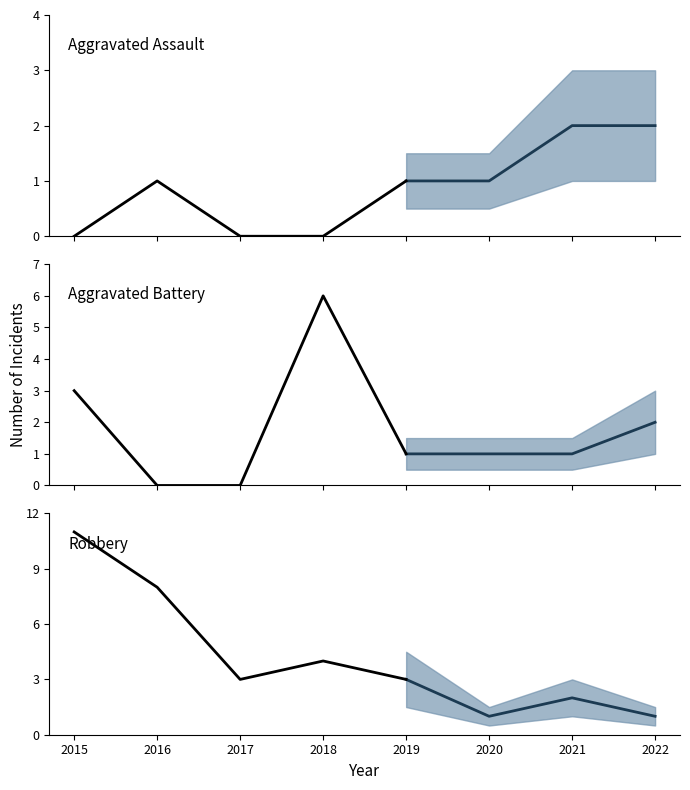

Which series has the largest range (max minus min)?

Robbery